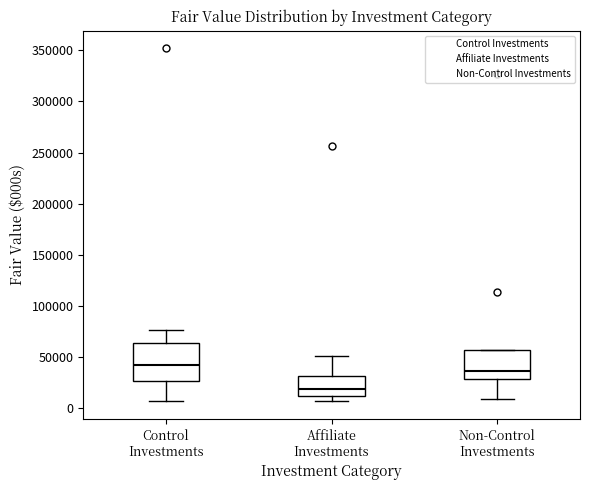

Where does the upper whisker of the box for Control Investments end on the y-axis? The values are not printed on the chart, so give them approximately, as read against the axis.

75000